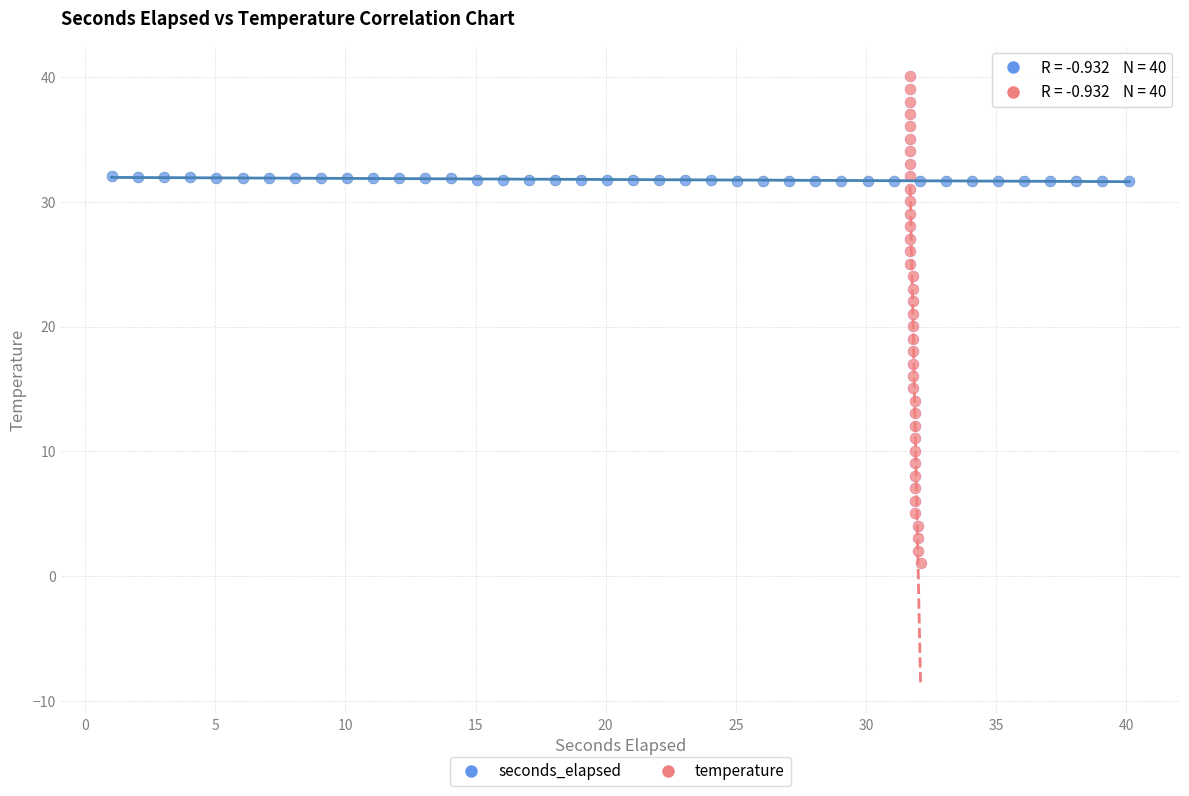

Which series has the largest Y range (max minus min)?

temperature